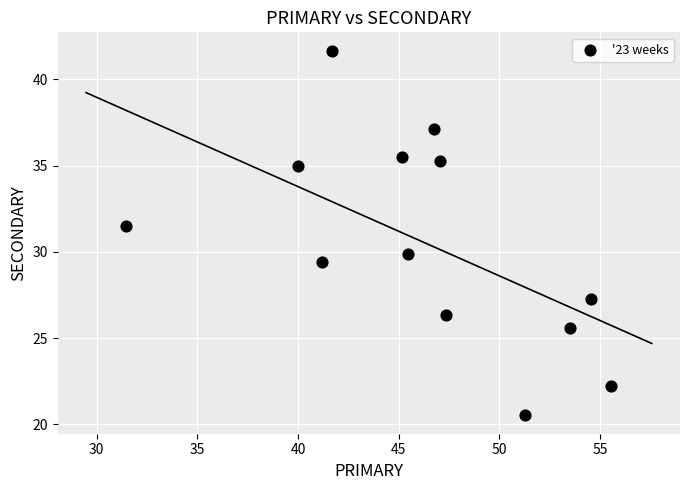

What is the range of X values (max minus min)?

24.1